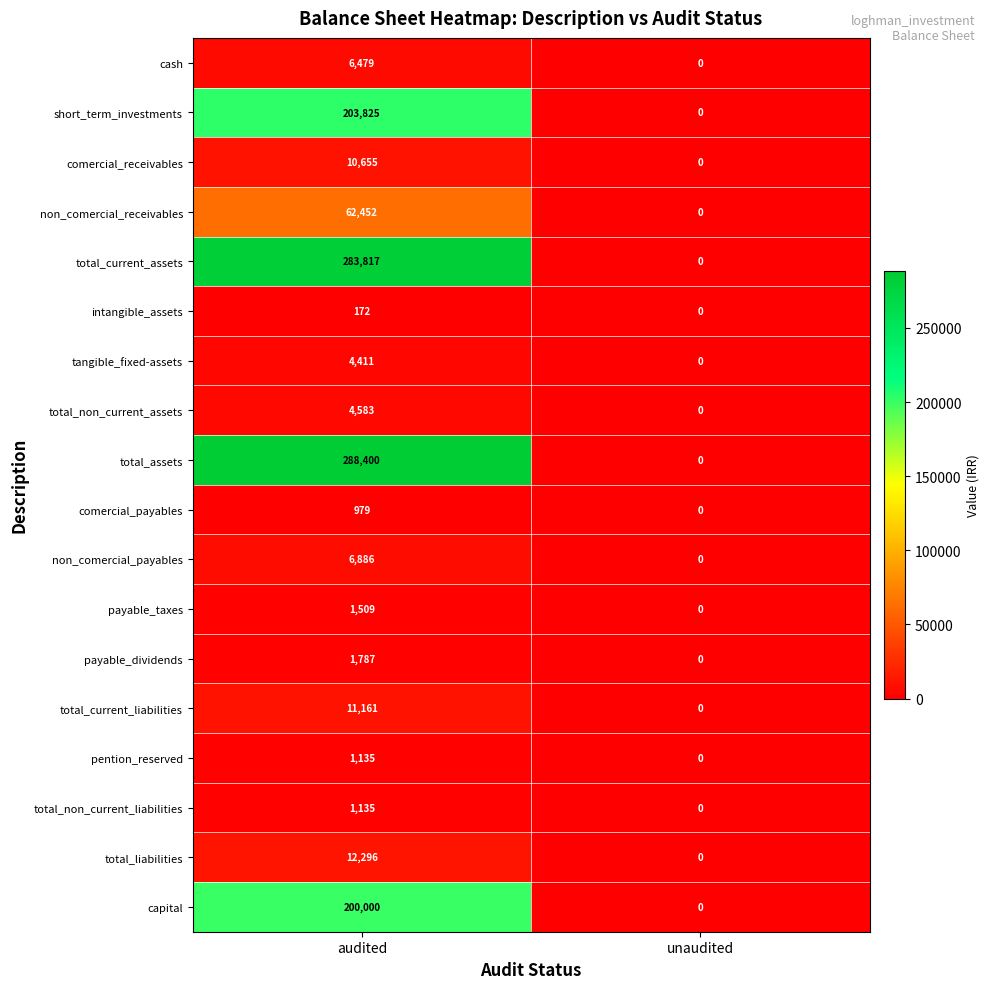

The comercial_receivables series shows -6217 at unaudited. True or false?

False